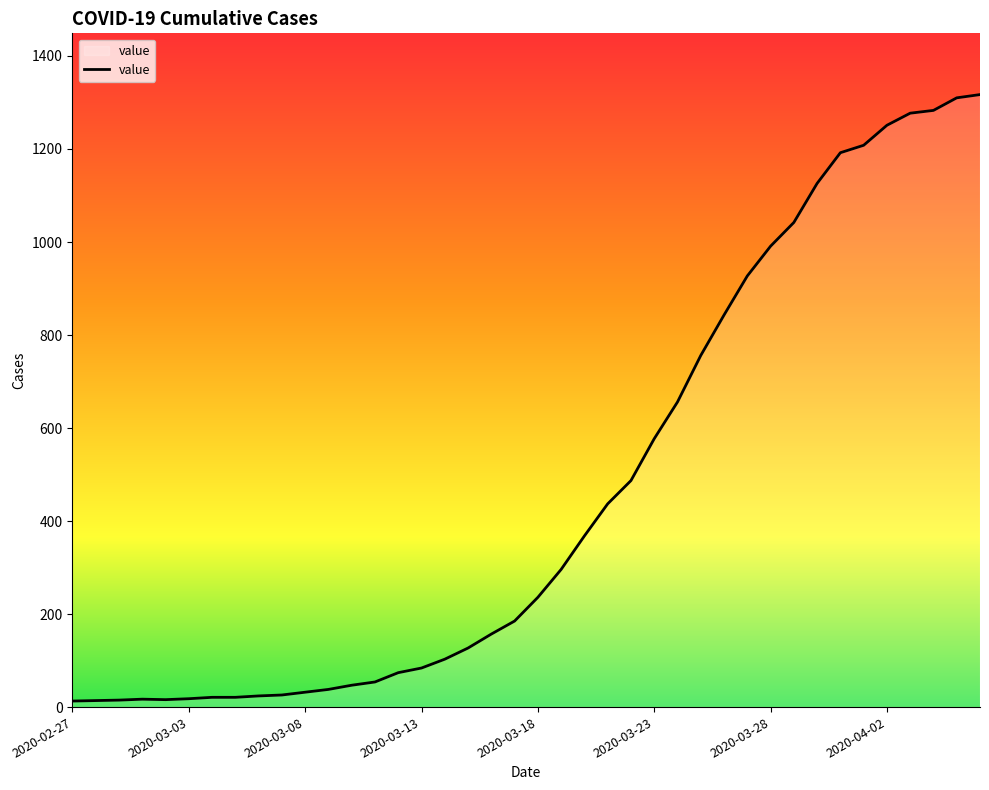

What is the maximum value shown in the chart?

1317